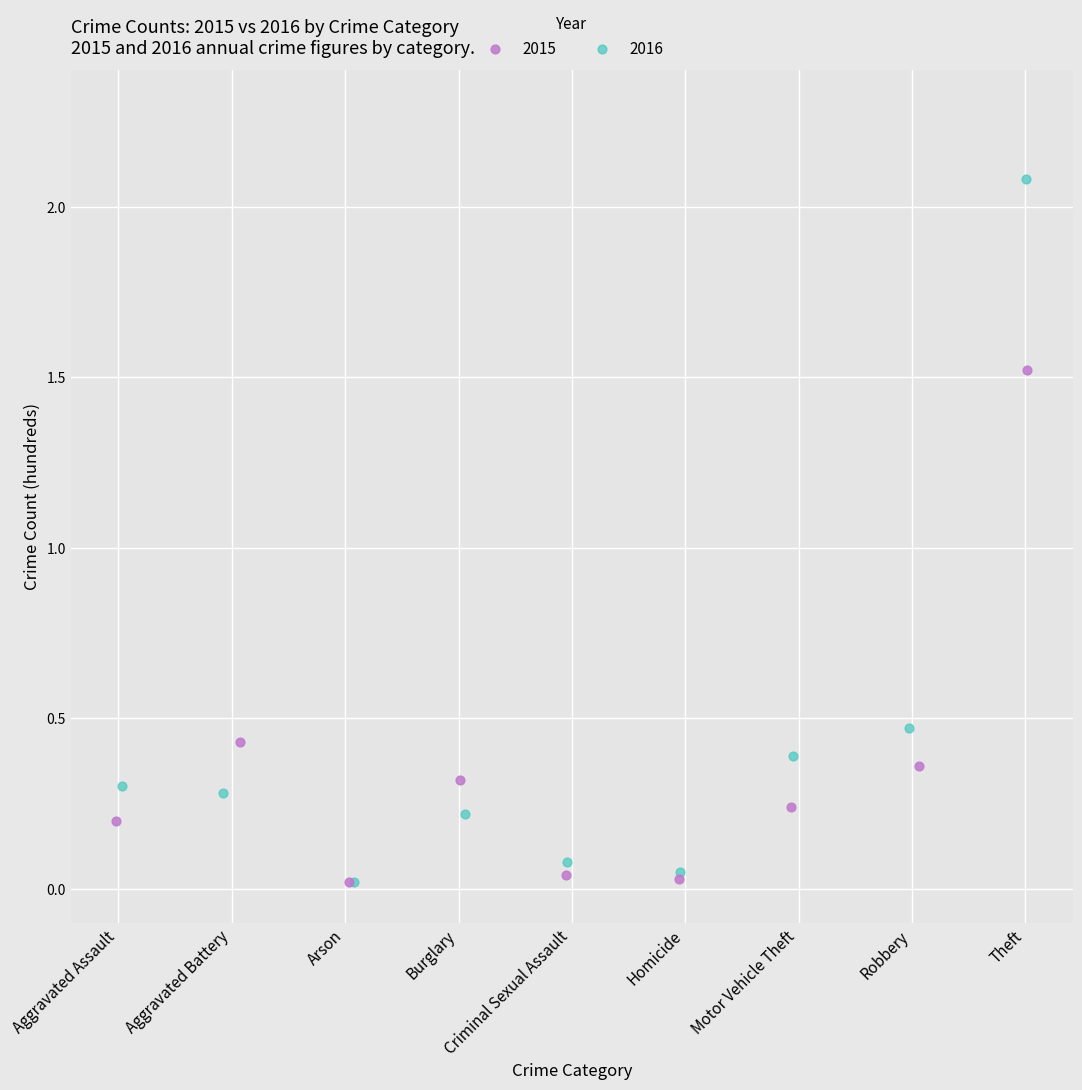

What are all the series names shown in the legend?

2015, 2016